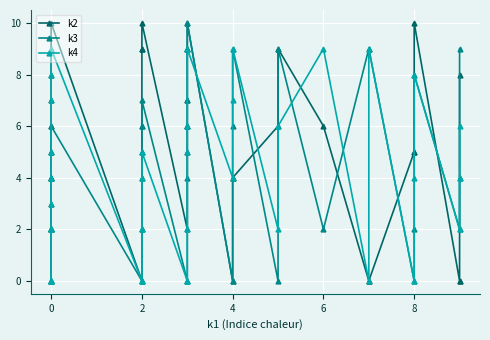

The k4 series shows 1 at 2. True or false?

False